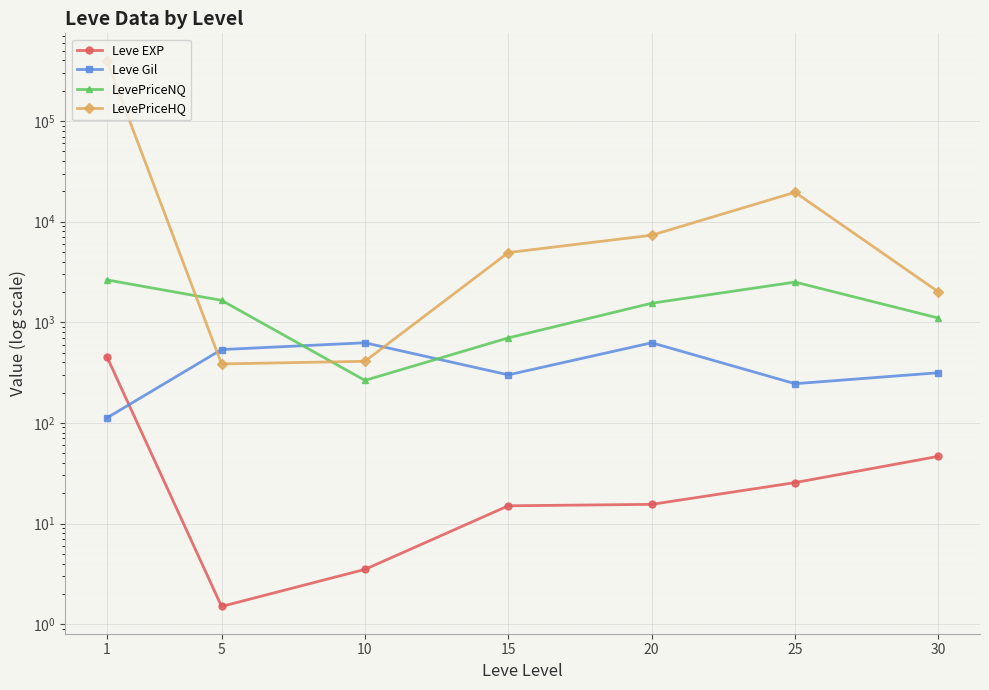

At which category does LevePriceHQ reach its first local peak?

25